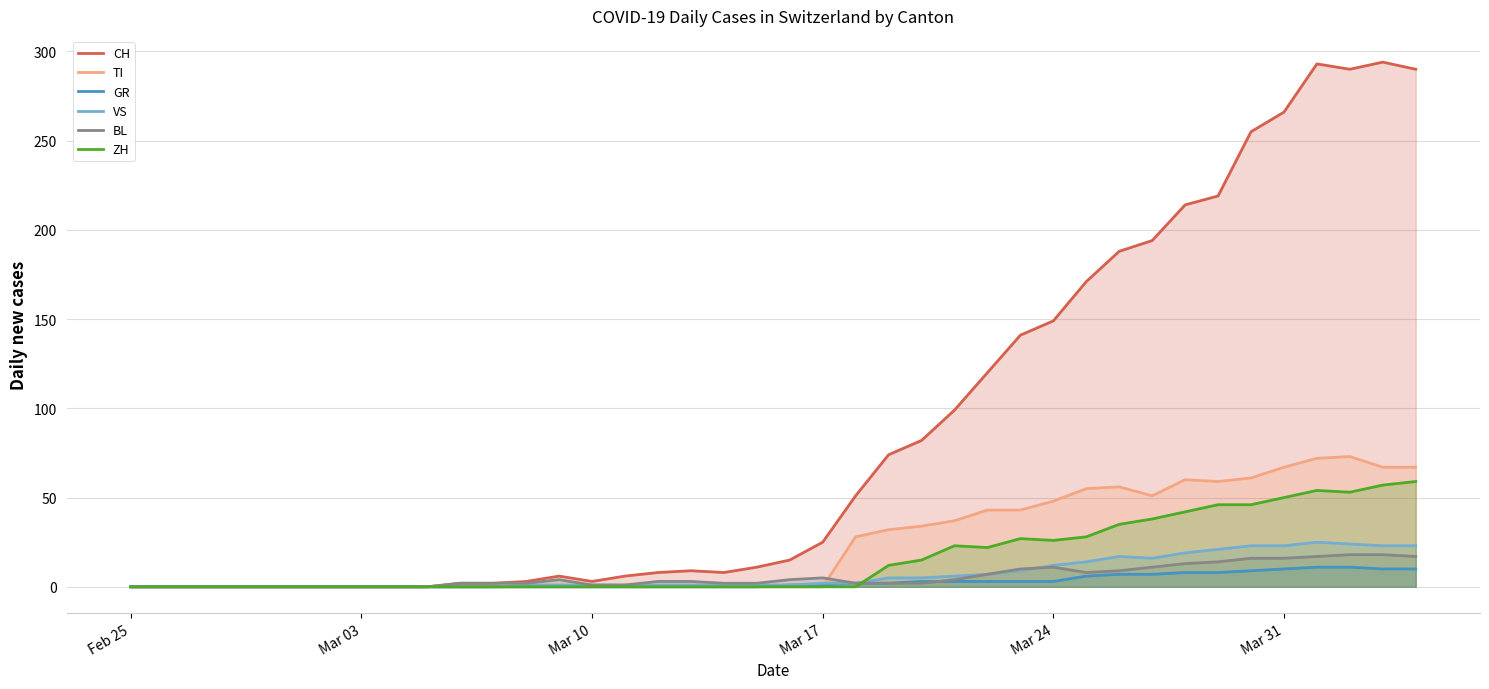

At how many categories does at least one series exceed 195?

8